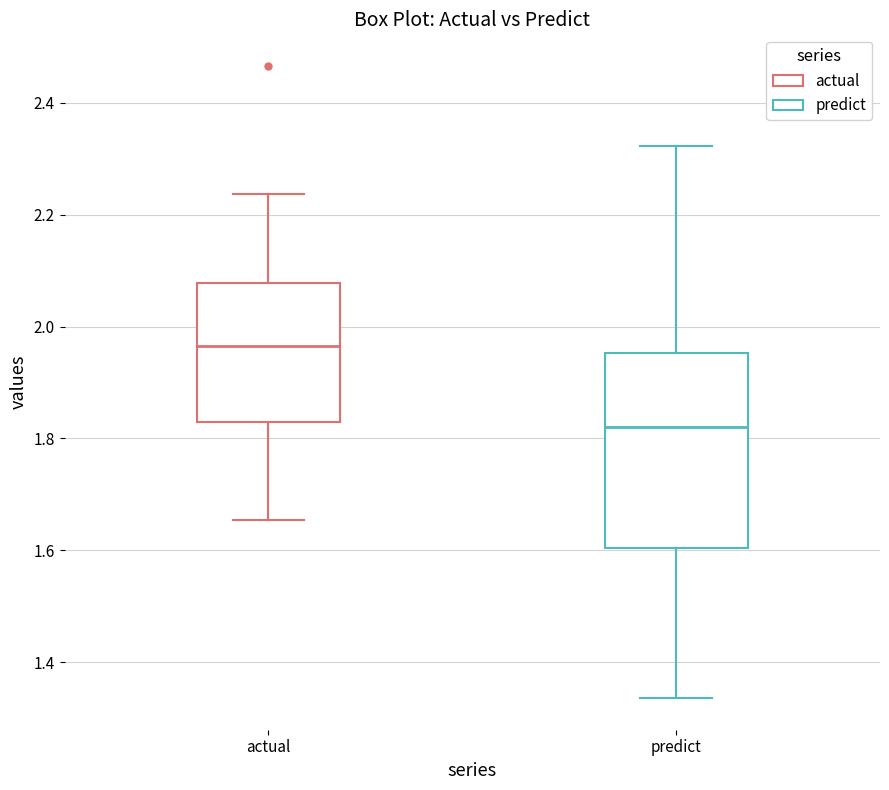

Where does the median line of the box for actual sit on the y-axis? The values are not printed on the chart, so give them approximately, as read against the axis.

1.96